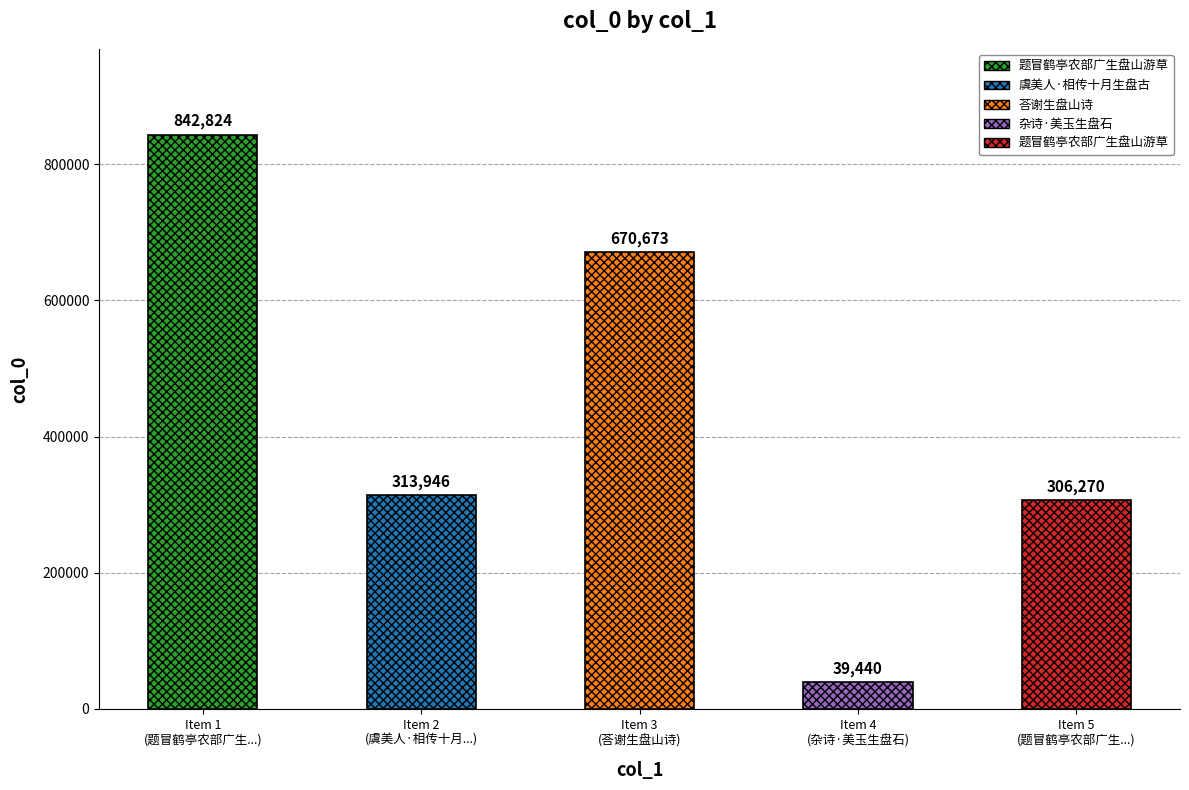

Does the chart contain stacked bars?

No